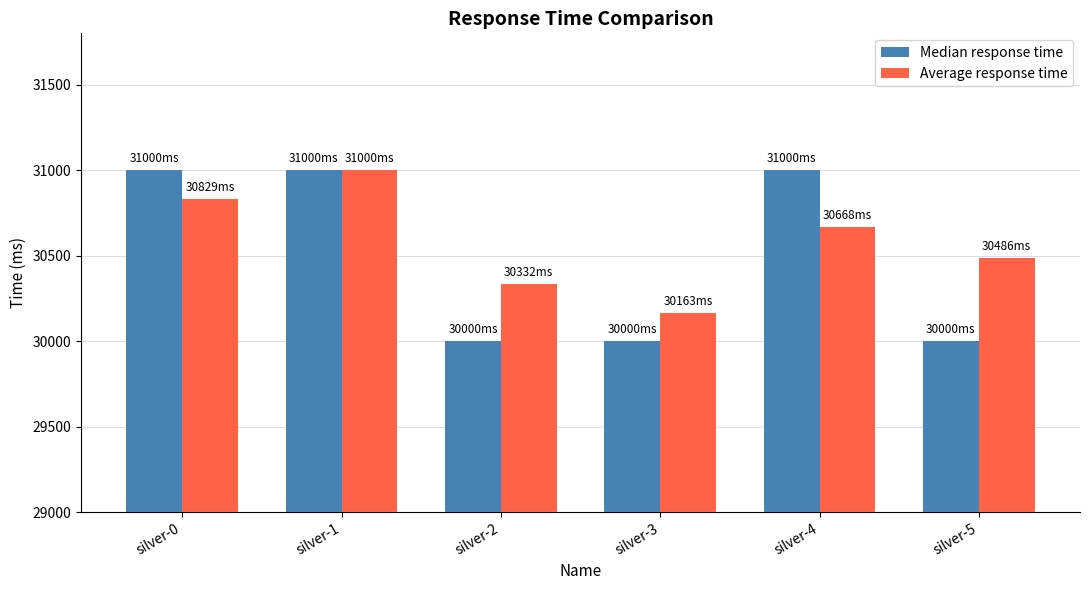

What is the total value across all series at silver-0?

61829